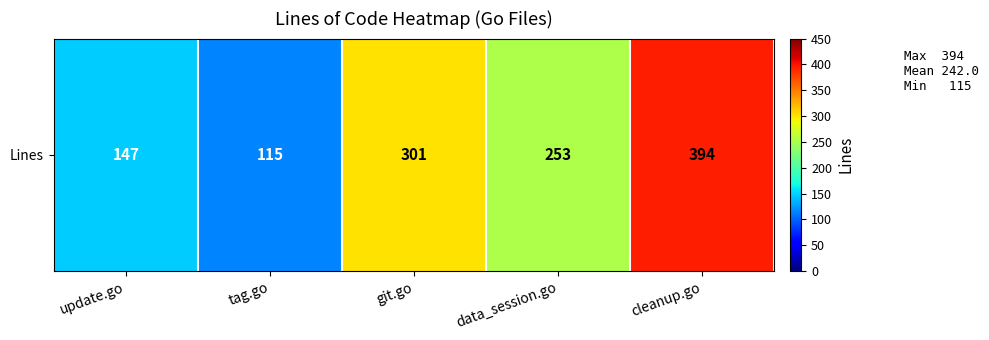

The chart shows a value of 155 at data_session.go. True or false?

False